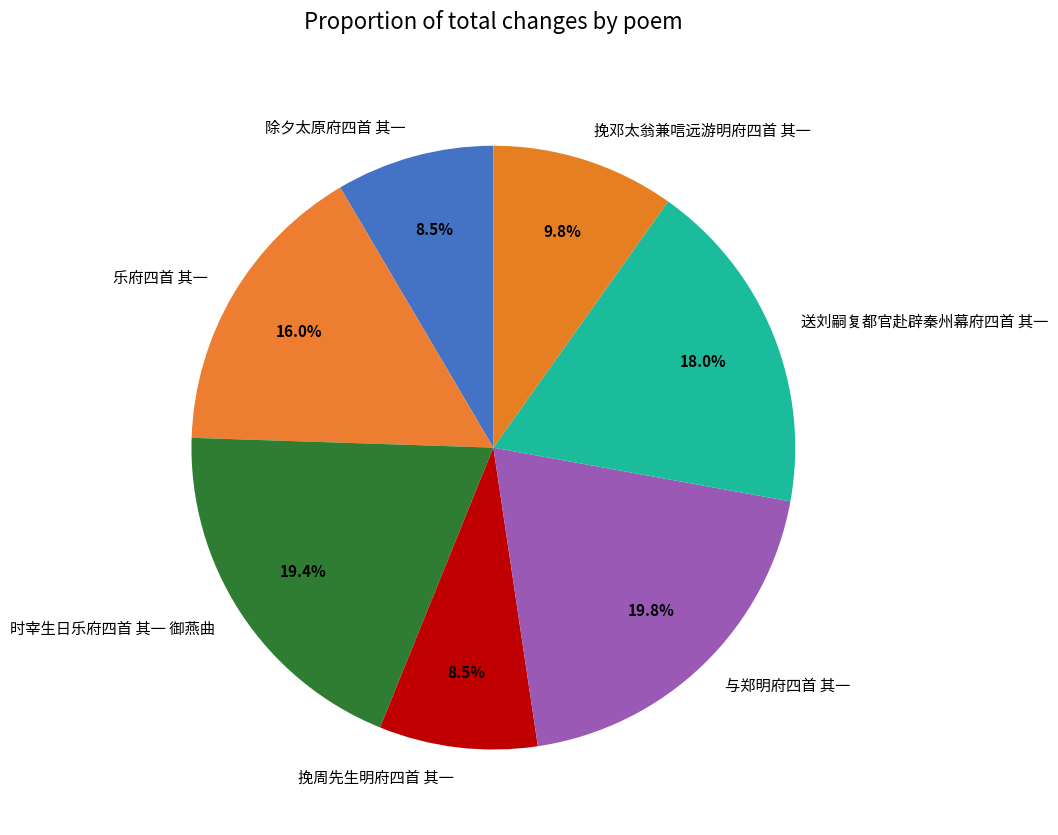

How many segments does this pie chart have?

7